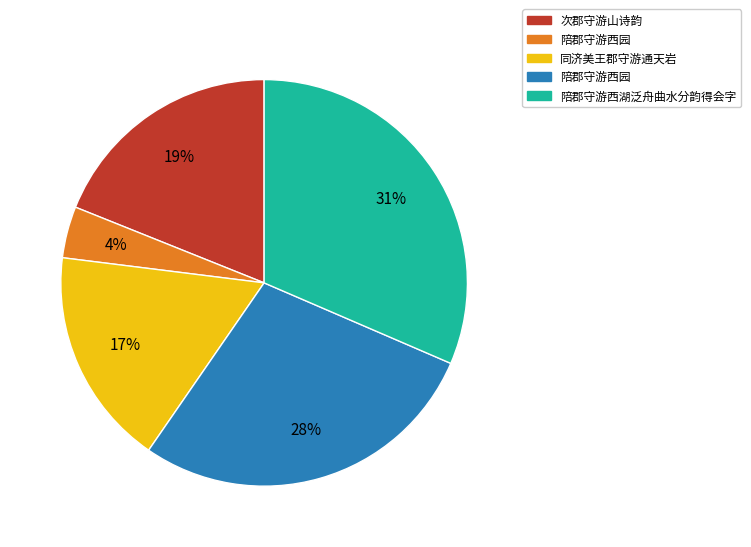

To the nearest percent, what is the difference between the largest and smallest slice percentages?

27%